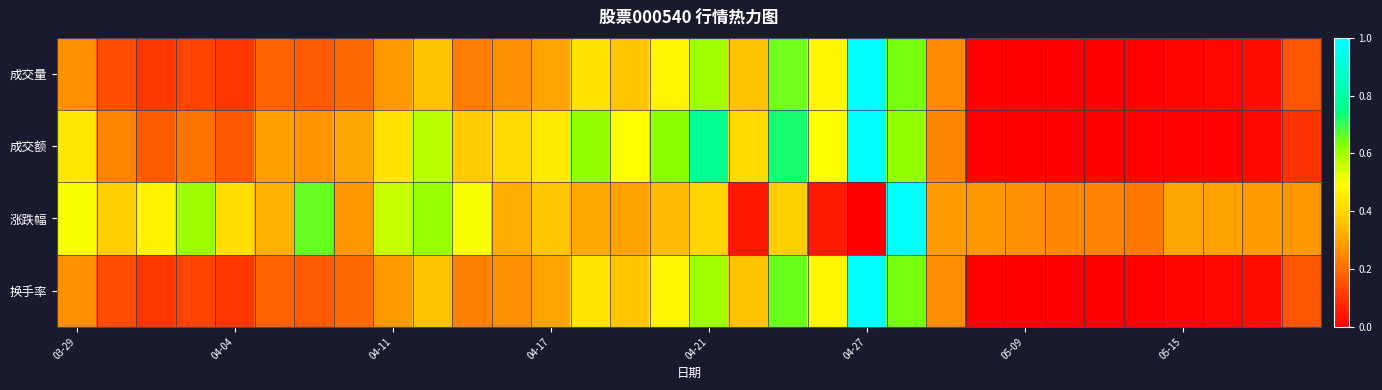

List the series in order of their peak value, lowest first.

成交量, 成交额, 涨跌幅, 换手率